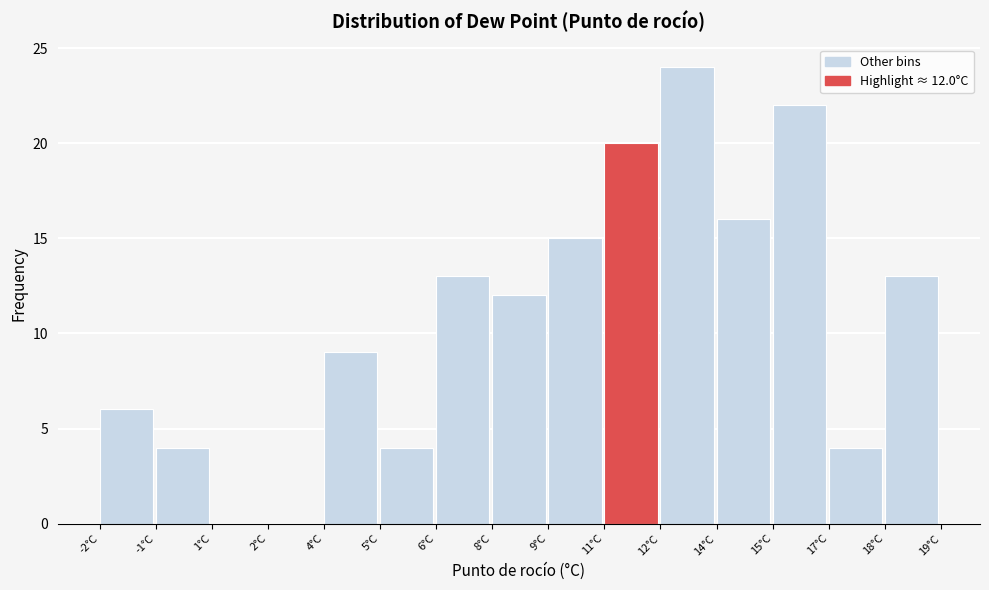

Reading left to right, transcribe all the data shown in this chart.

-2°C=6	-1°C=4	1°C=0	2°C=0	4°C=9	5°C=4	6°C=13	8°C=12	9°C=15	11°C=20	12°C=24	14°C=16	15°C=22	17°C=4	18°C=13